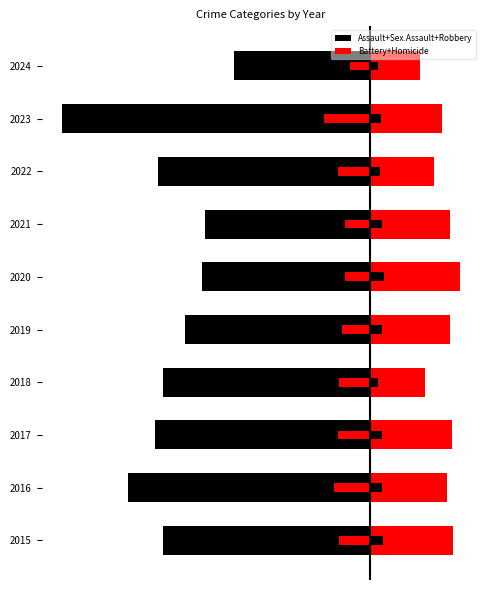

The value of Battery+Homicide at 2024 is 41. True or false?

False